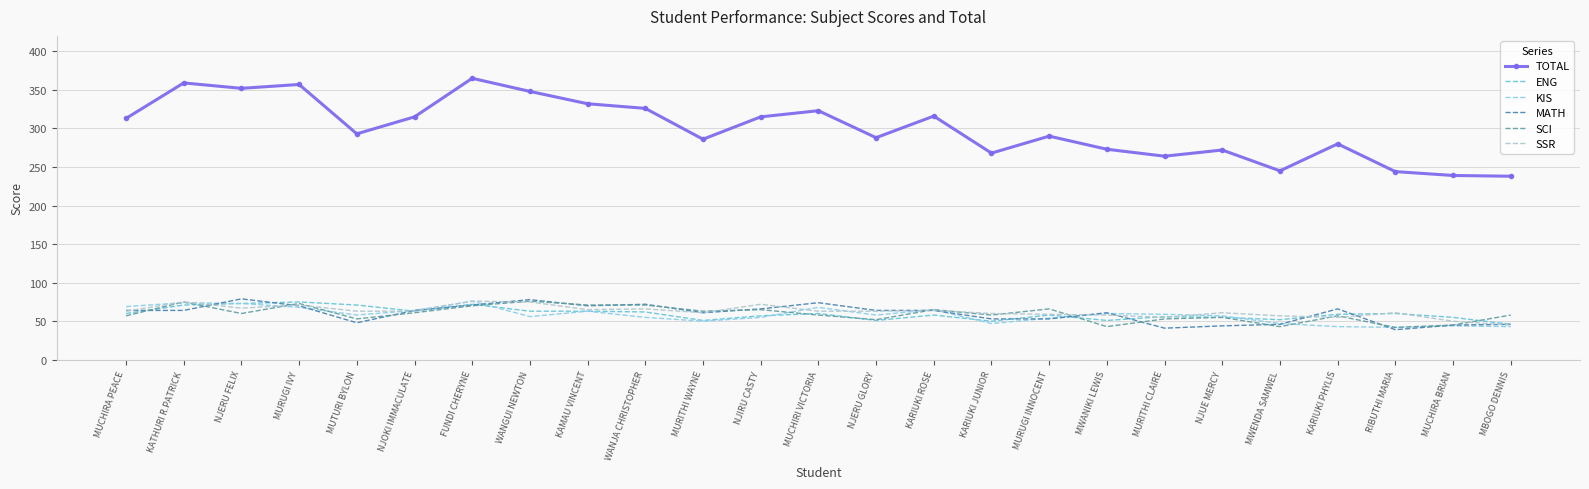

True or false: SSR has a value of 28 at MUCHIRA PEACE.

False